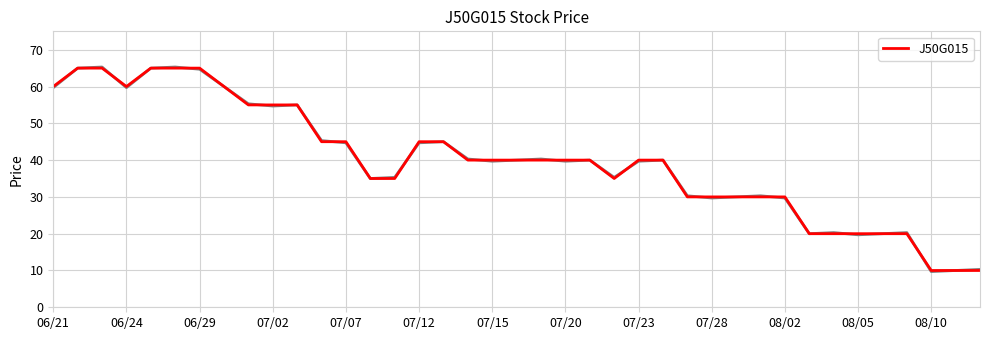

What is the maximum value for J50G015?

65